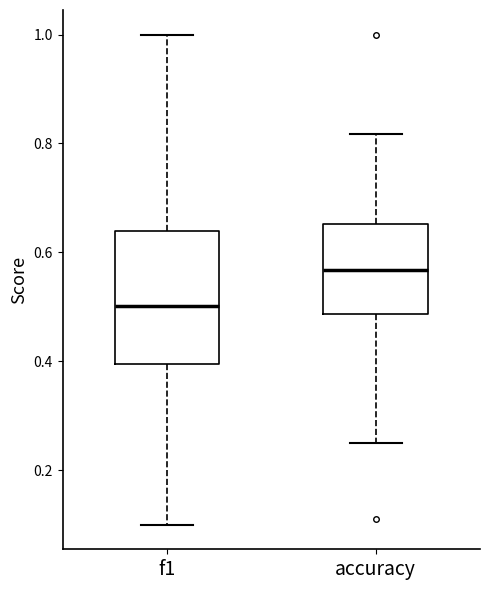

Reading left to right, read every box against the y-axis: the position of its median line, the range the box covers, and the ends of its whiskers. The values are not printed on the chart, so give them approximately, as read against the axis.

f1: median 0.50, box 0.40 to 0.64, whiskers 0.10 to 1.00
accuracy: median 0.56, box 0.48 to 0.66, whiskers 0.26 to 0.82